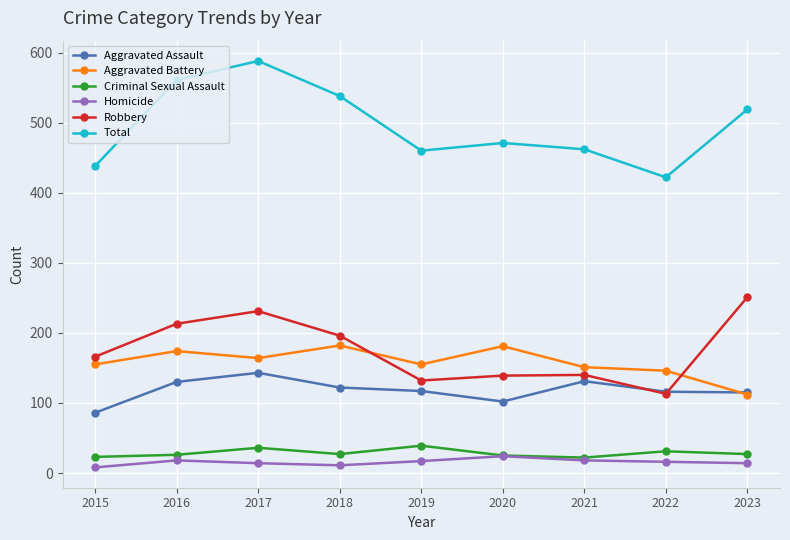

Which label corresponds to the largest value in the chart?

2017